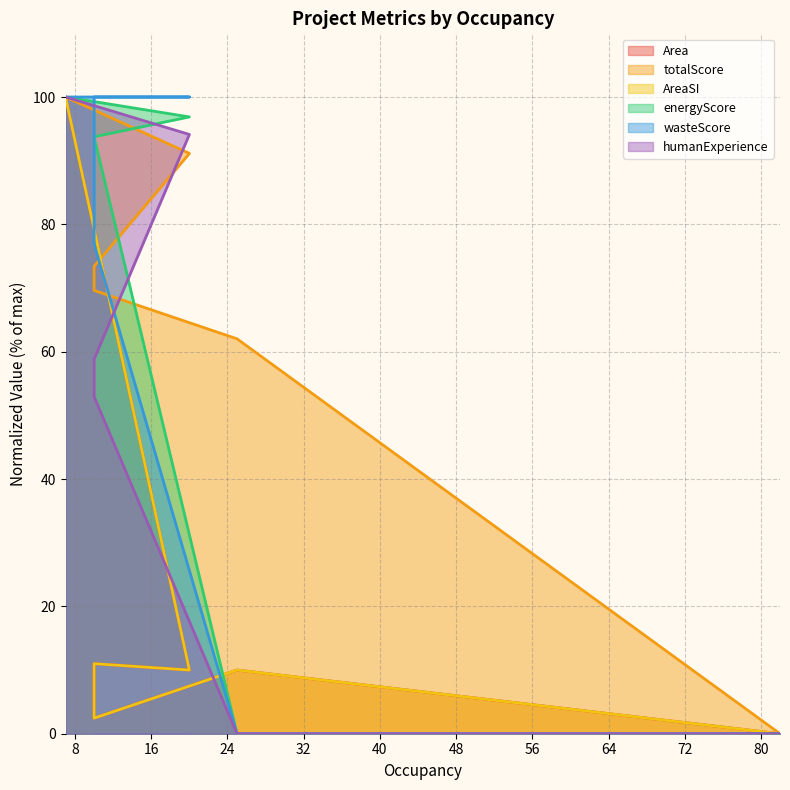

Which has a higher value, 10 or 10?

10